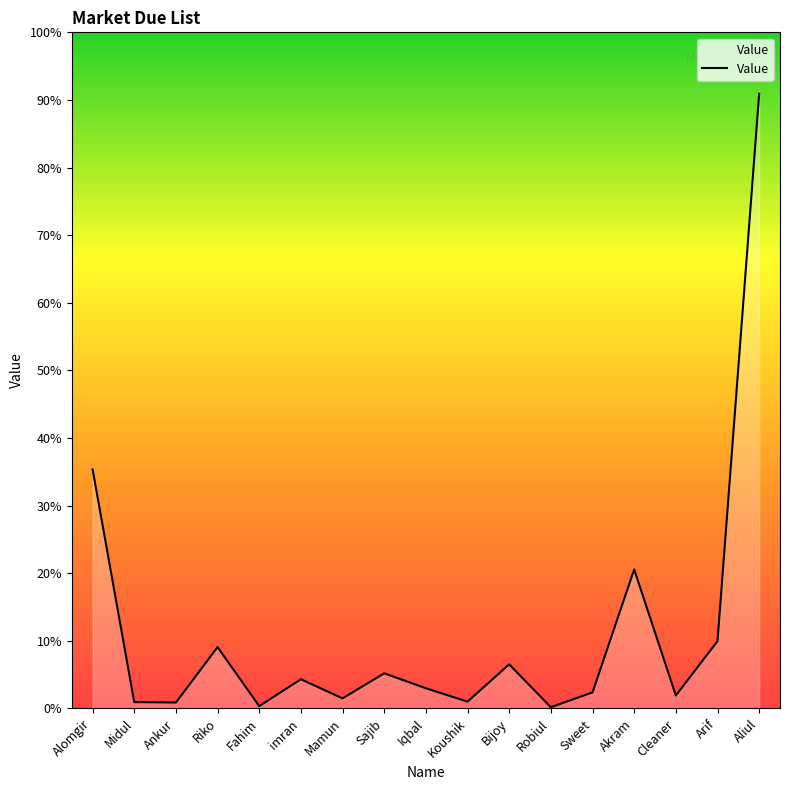

Does the chart have visible grid lines?

No